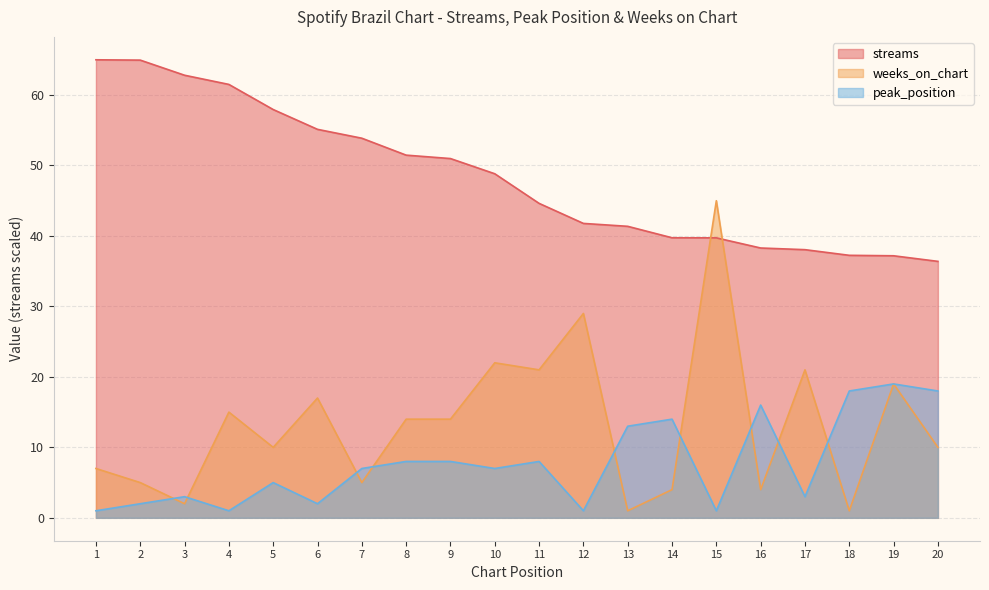

At which category does weeks_on_chart reach its first local valley?

3